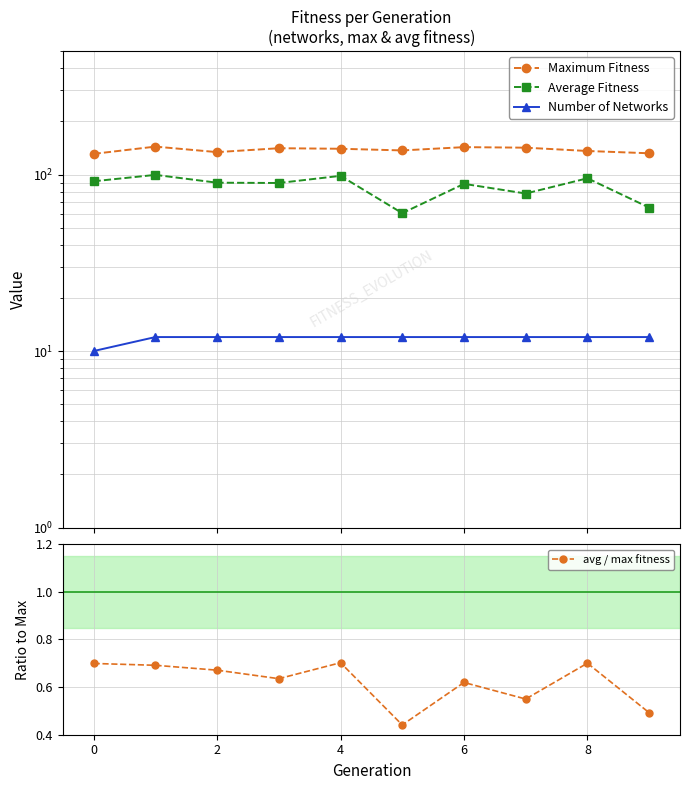

What are all the series names shown in the legend?

Maximum Fitness, Average Fitness, Number of Networks, avg / max fitness